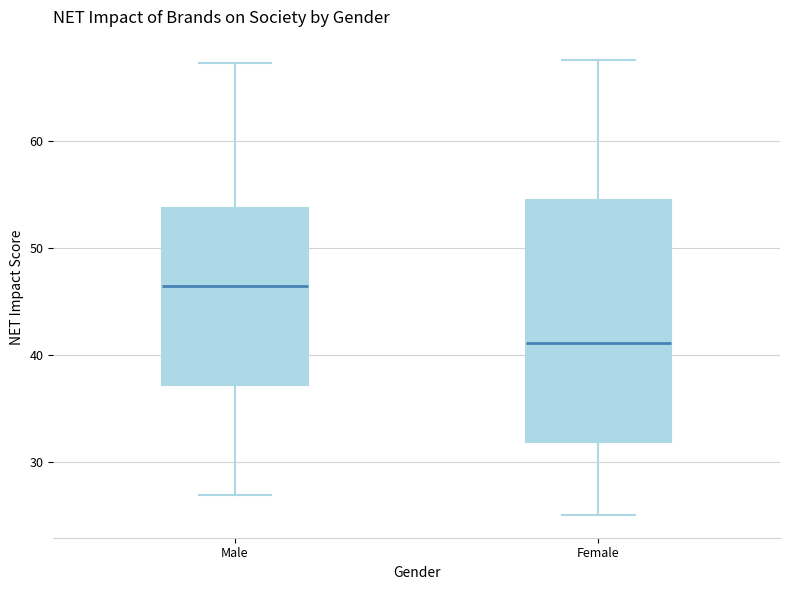

Where is the upper edge of the box for Male on the y-axis? The values are not printed on the chart, so give them approximately, as read against the axis.

54